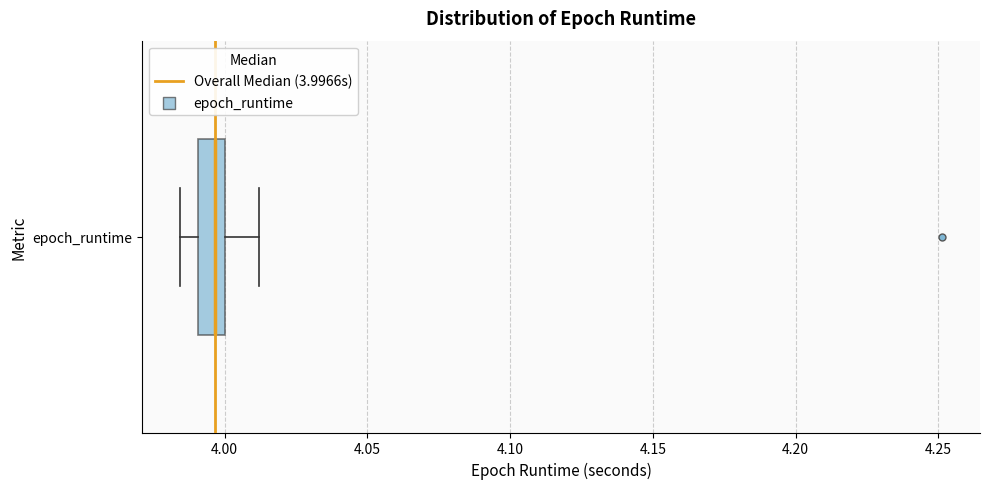

Read this box plot against the x-axis: the position of the median line, the range covered by the box, and the ends of both whiskers. The values are not printed on the chart, so give them approximately, as read against the axis.

median 3.995, box 3.990 to 4.000, whiskers 3.985 to 4.010